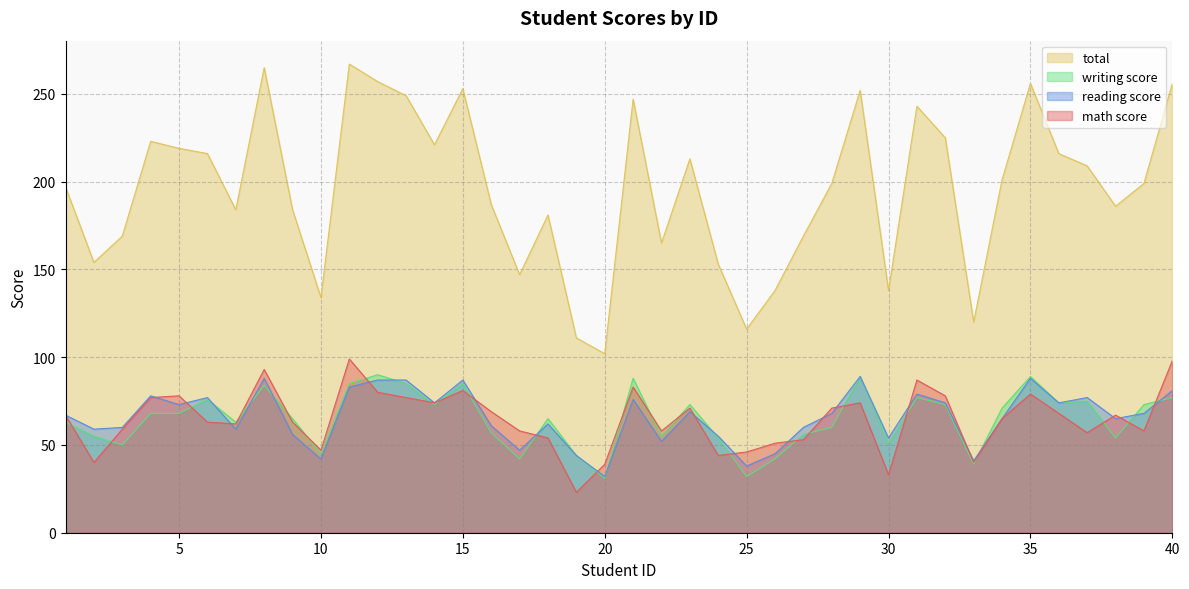

How many values in the total series exceed 199?

19